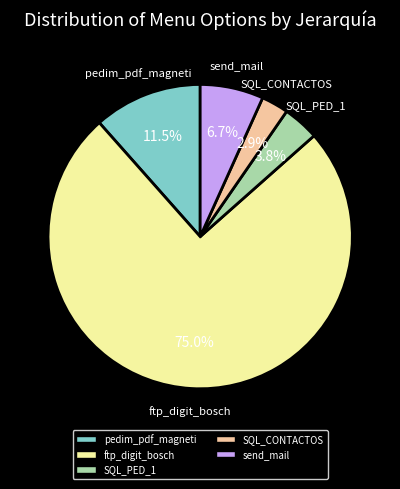

Rank the categories by value from lowest to highest.

SQL_CONTACTOS, SQL_PED_1, send_mail, pedim_pdf_magneti, ftp_digit_bosch